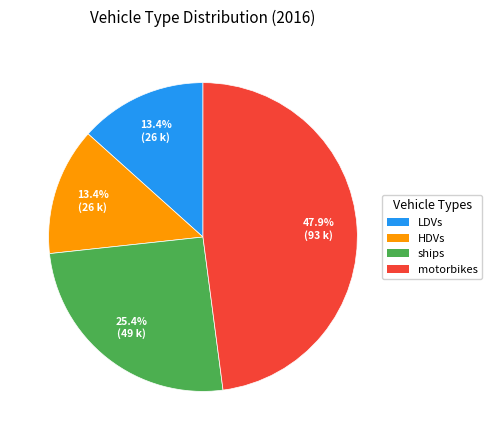

Does ships account for over 50% of the chart?

No